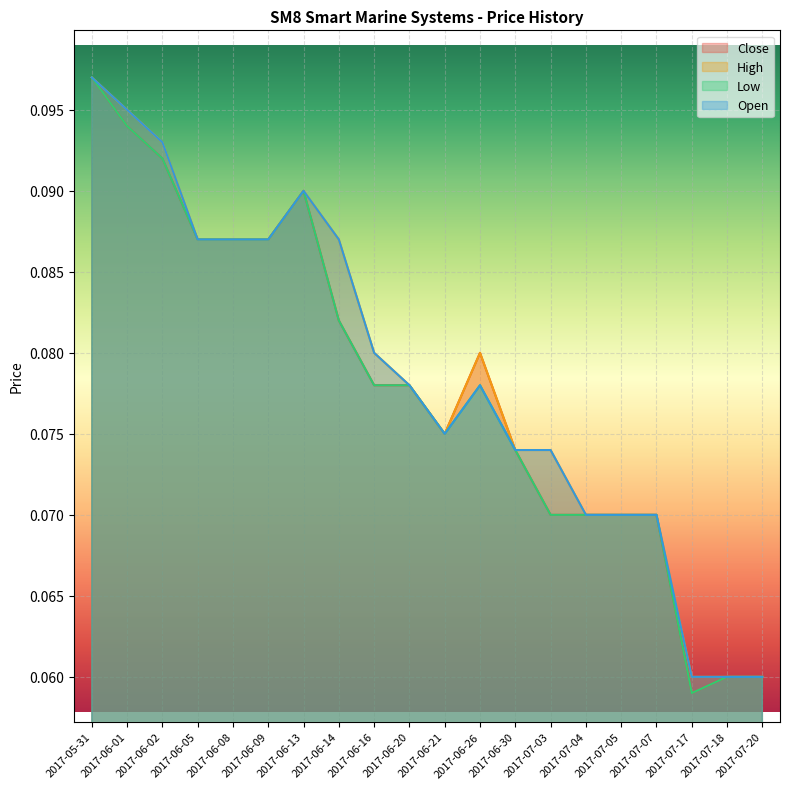

What is the sum of the High values at 2017-07-03 and 2017-06-30?

0.1